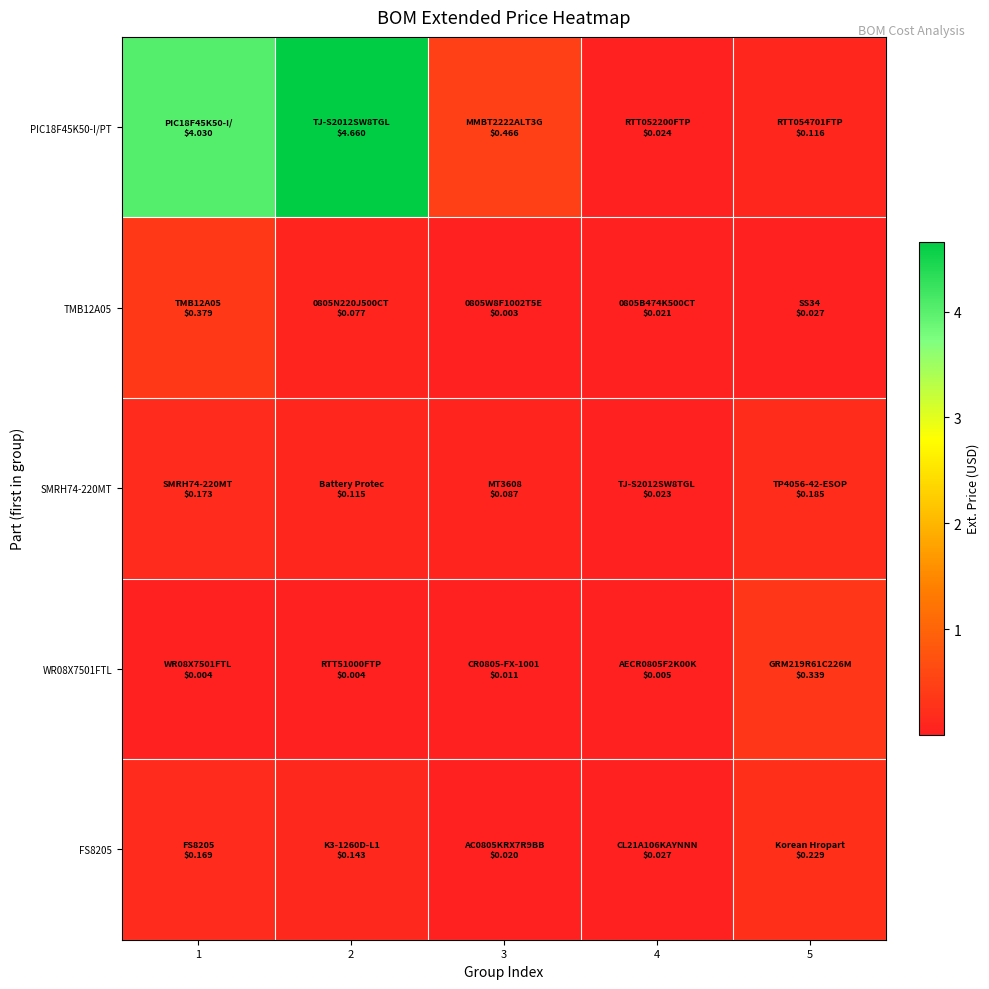

Reading left to right, extract all data points from this chart.

PIC18F45K50-I/PT: 1=4.0	2=4.7	3=0.5	4=0.0	5=0.1
TMB12A05: 1=0.4	2=0.1	3=0.0	4=0.0	5=0.0
SMRH74-220MT: 1=0.2	2=0.1	3=0.1	4=0.0	5=0.2
WR08X7501FTL: 1=0.0	2=0.0	3=0.0	4=0.0	5=0.3
FS8205: 1=0.2	2=0.1	3=0.0	4=0.0	5=0.2